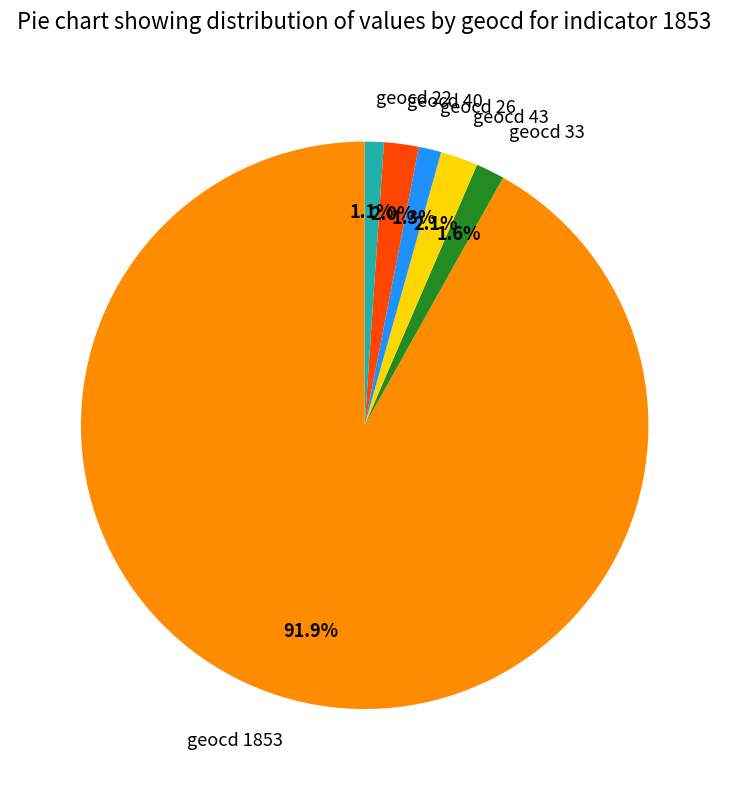

Does any single category account for the majority?

Yes